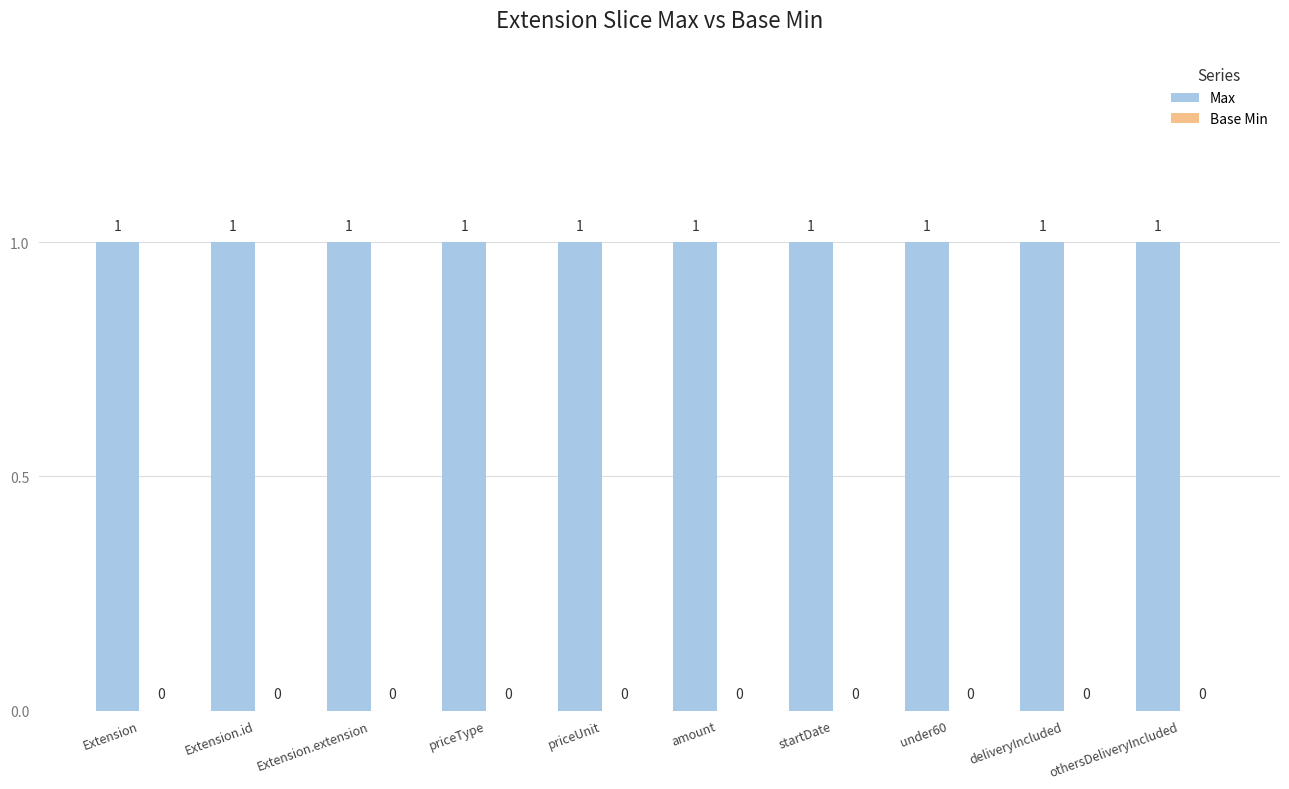

How many bars are there in total?

20